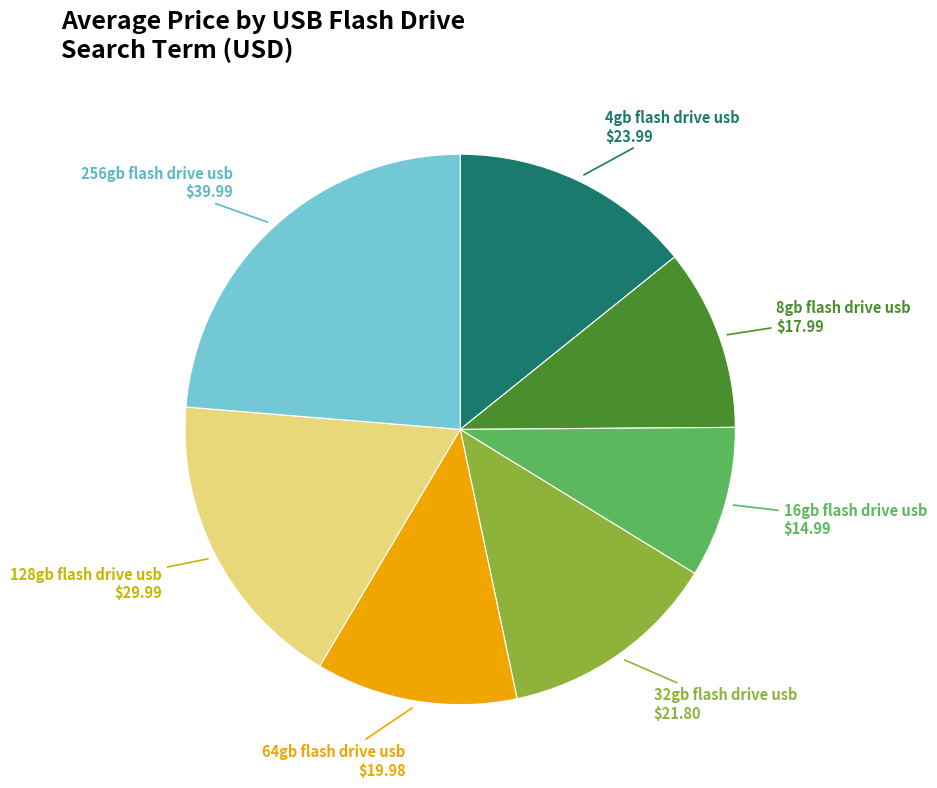

Does any single category account for the majority?

No